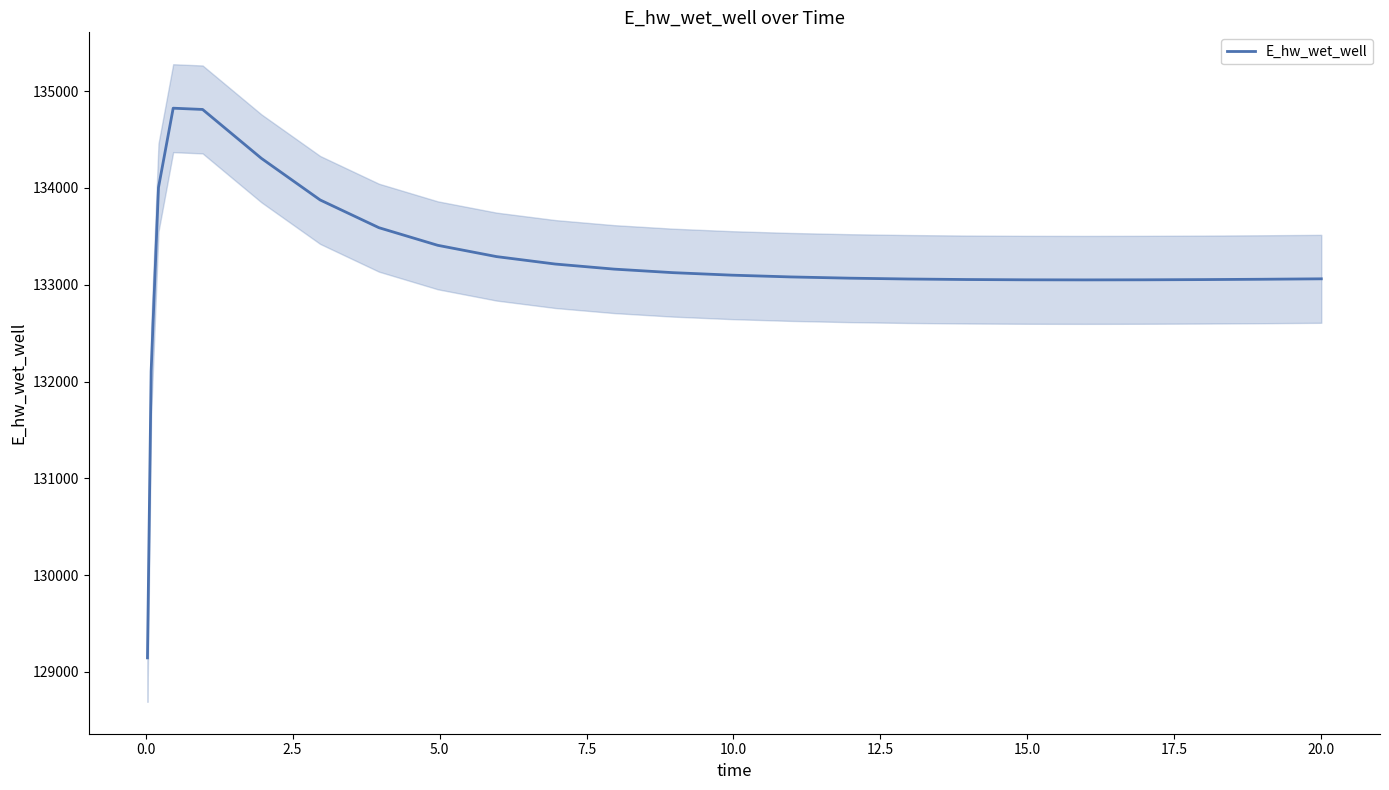

What is the maximum value shown in the chart?

134824.9